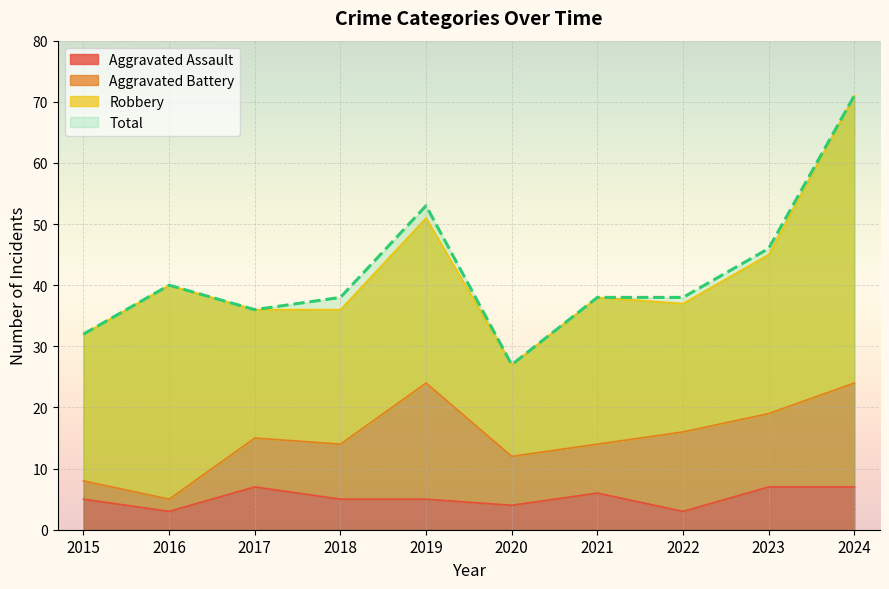

Which category has the highest value in the Total series?

2024